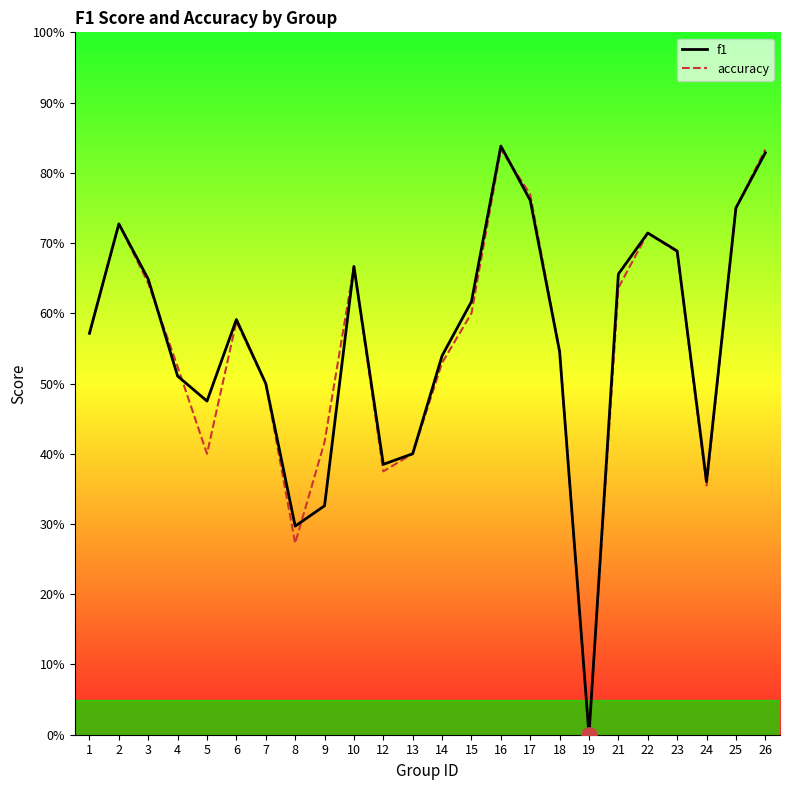

Which series reaches the minimum Y coordinate?

f1